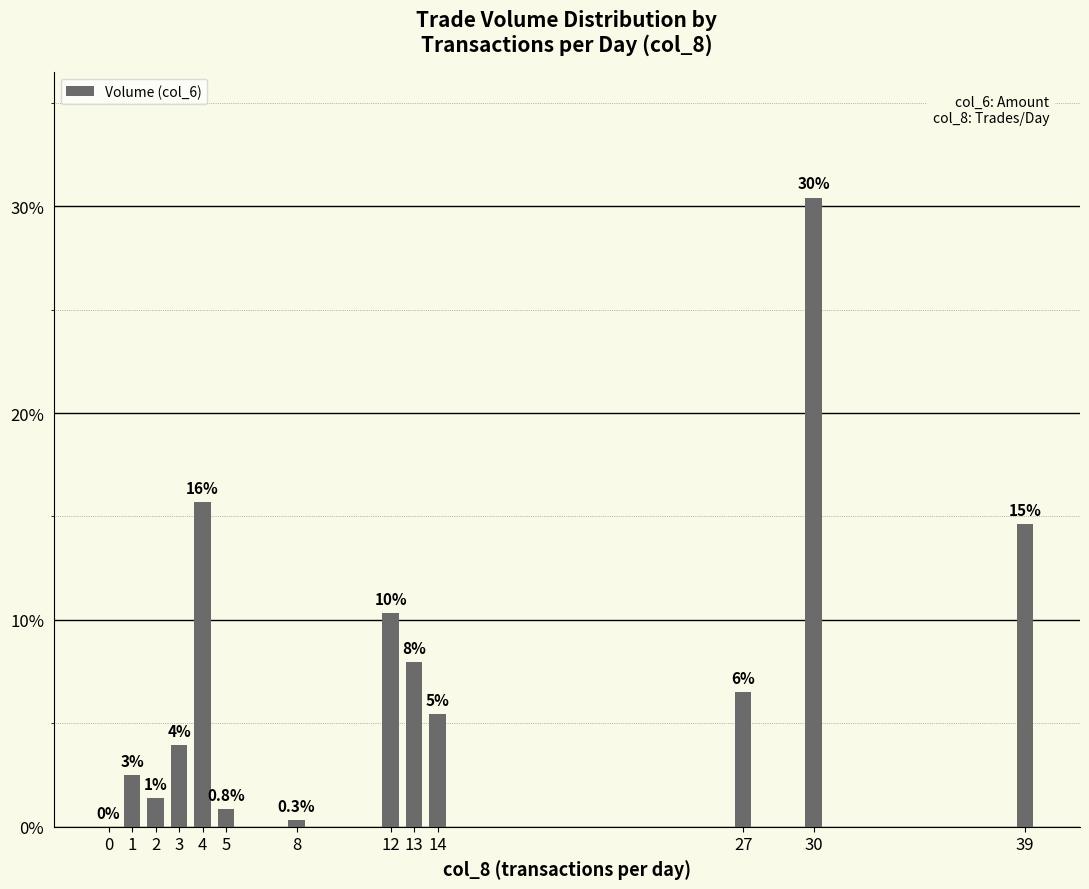

Are the bars horizontal?

No